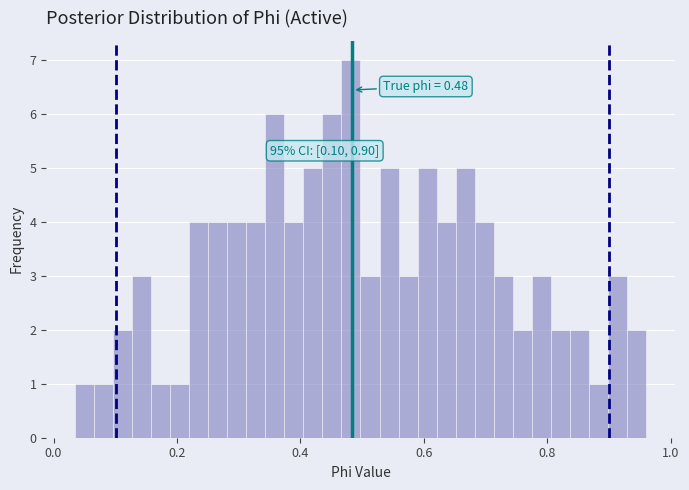

Around what value on the x-axis is the tallest bar? Give the approximate position of its centre, as read against the axis.

0.48